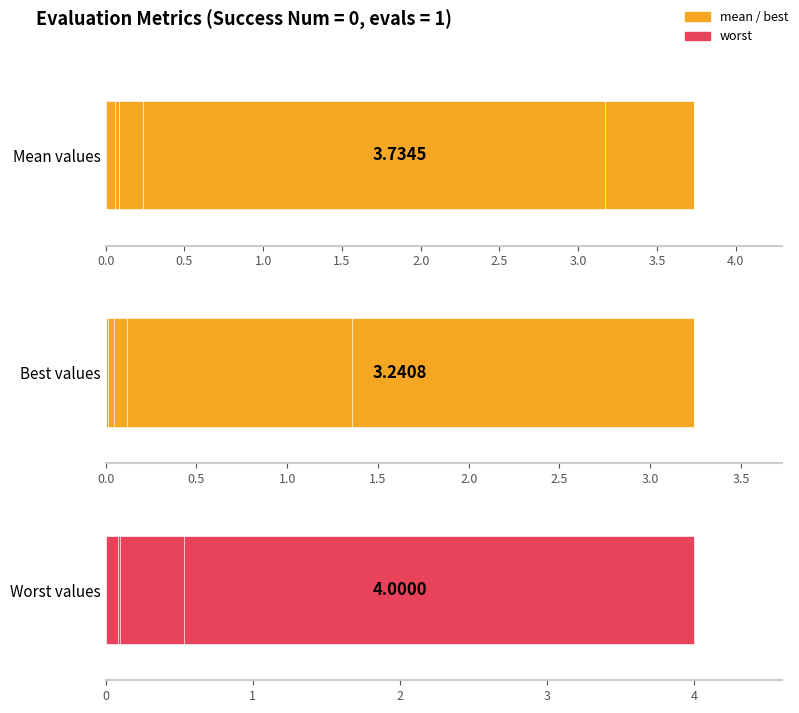

What is the minimum value for mean?

0.1